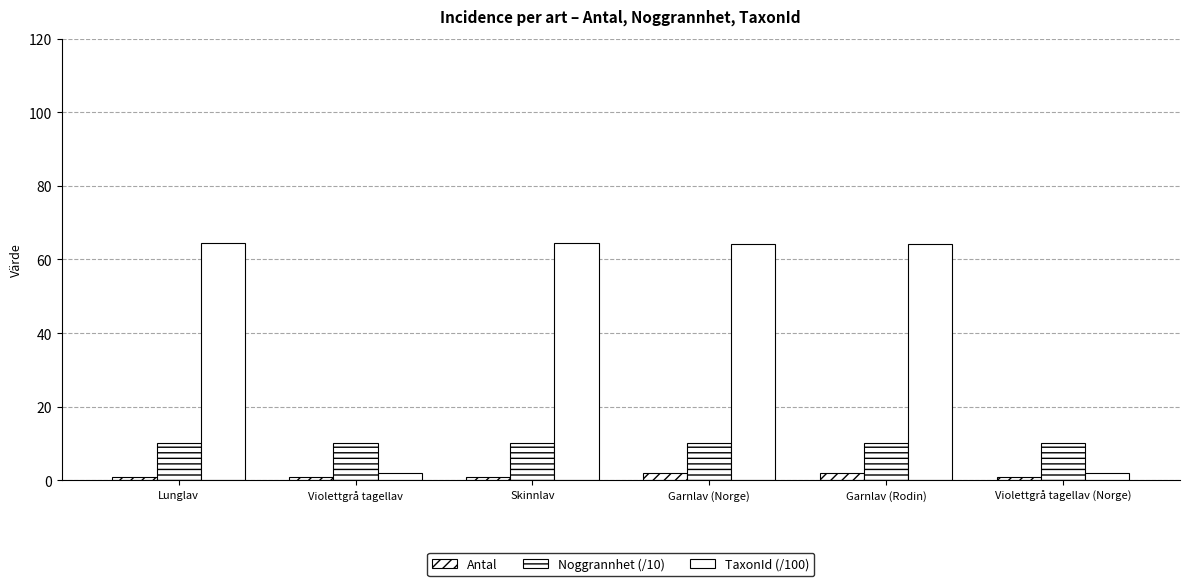

What is the sum of all TaxonId (/100) values?

261.3